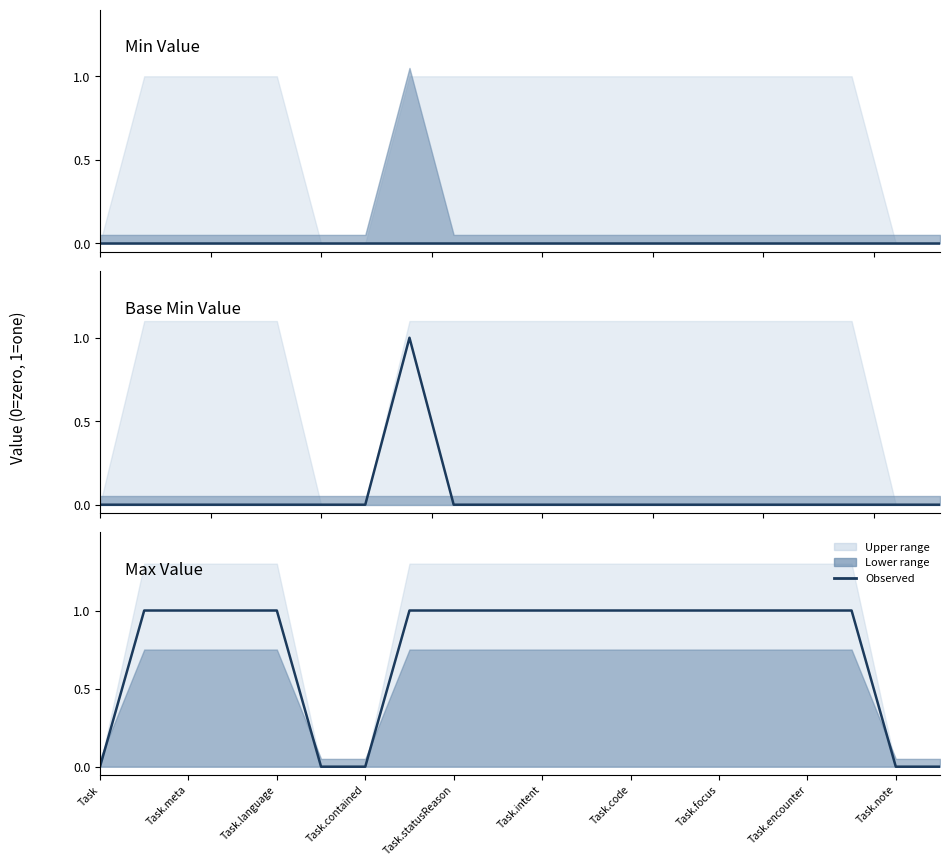

Which label corresponds to the largest value in the chart?

Task.focus